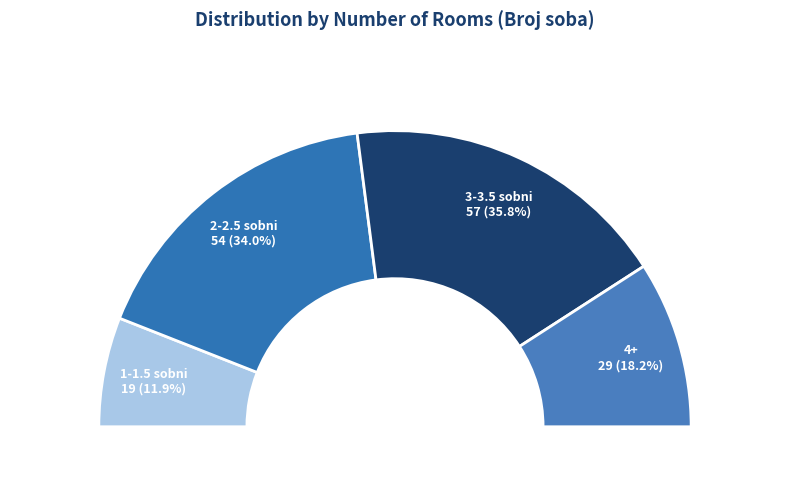

Which slice is the smallest?

1-1.5 sobni